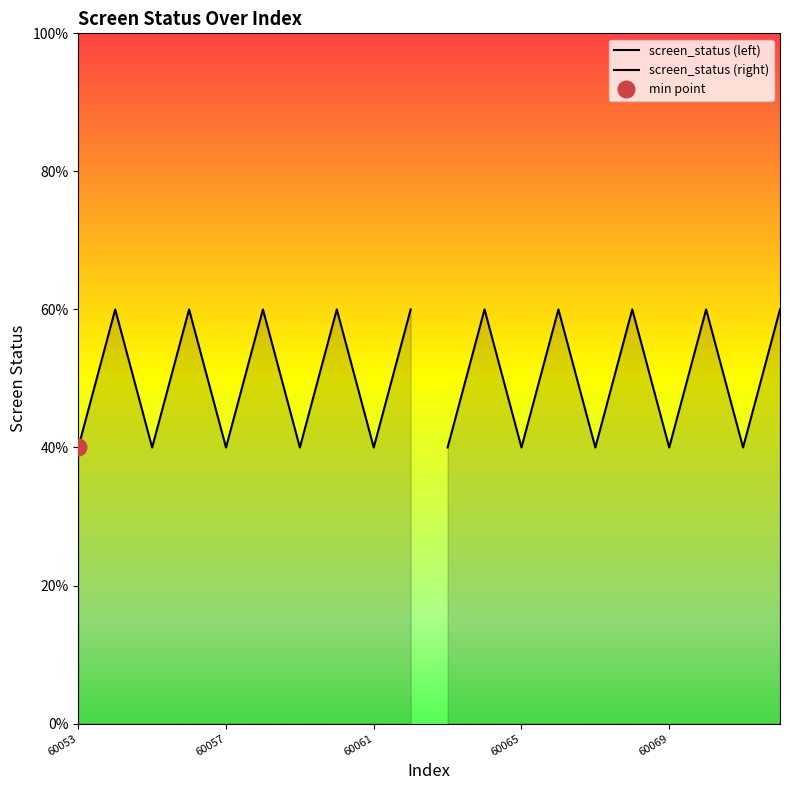

True or false: screen_status (right) has a value of 1 at 8.

False